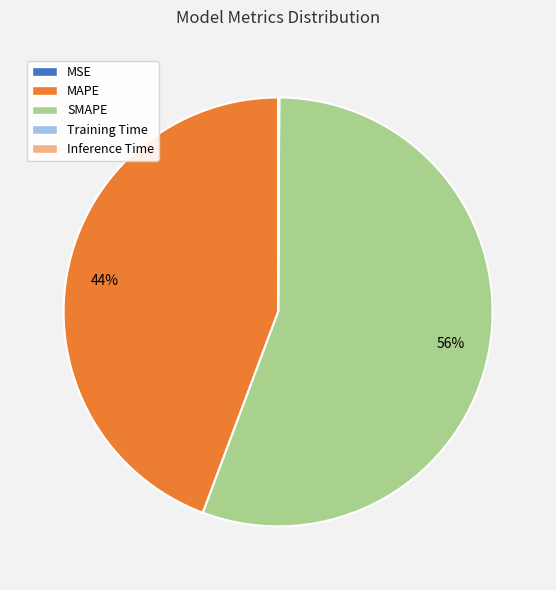

Which slice represents more than half of the pie?

SMAPE